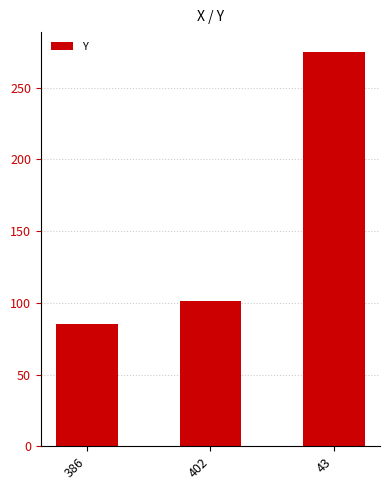

What is the minimum value shown in the chart?

85